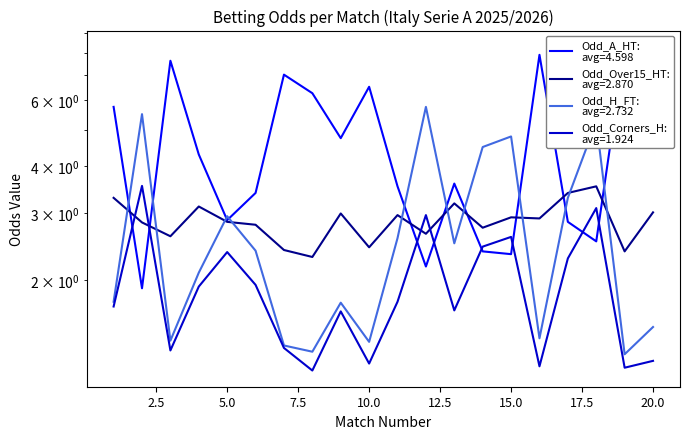

How many values in the Odd_H_FT series are below 2?

9